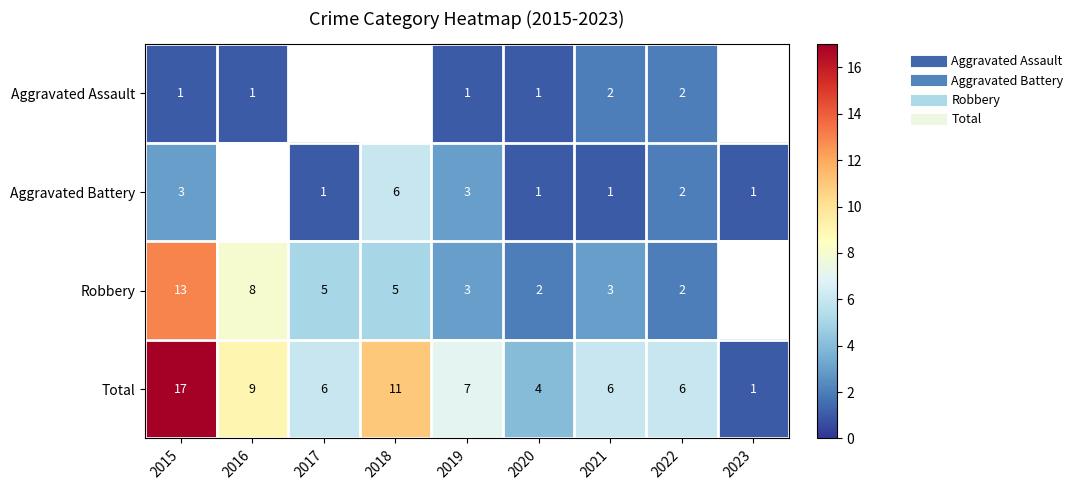

What value does the Total series have at 2022?

6.0